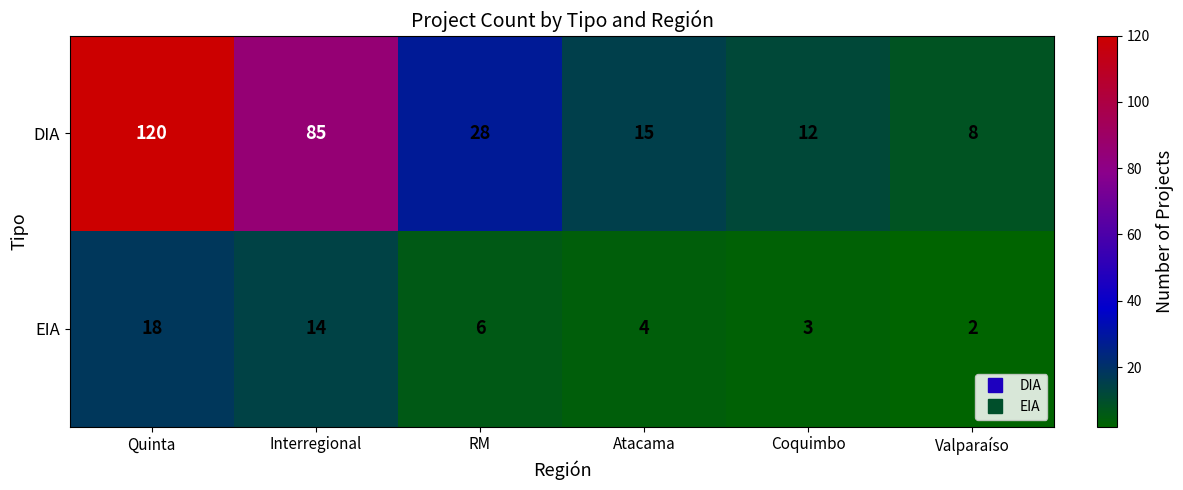

At which label does EIA first exceed 6?

Quinta